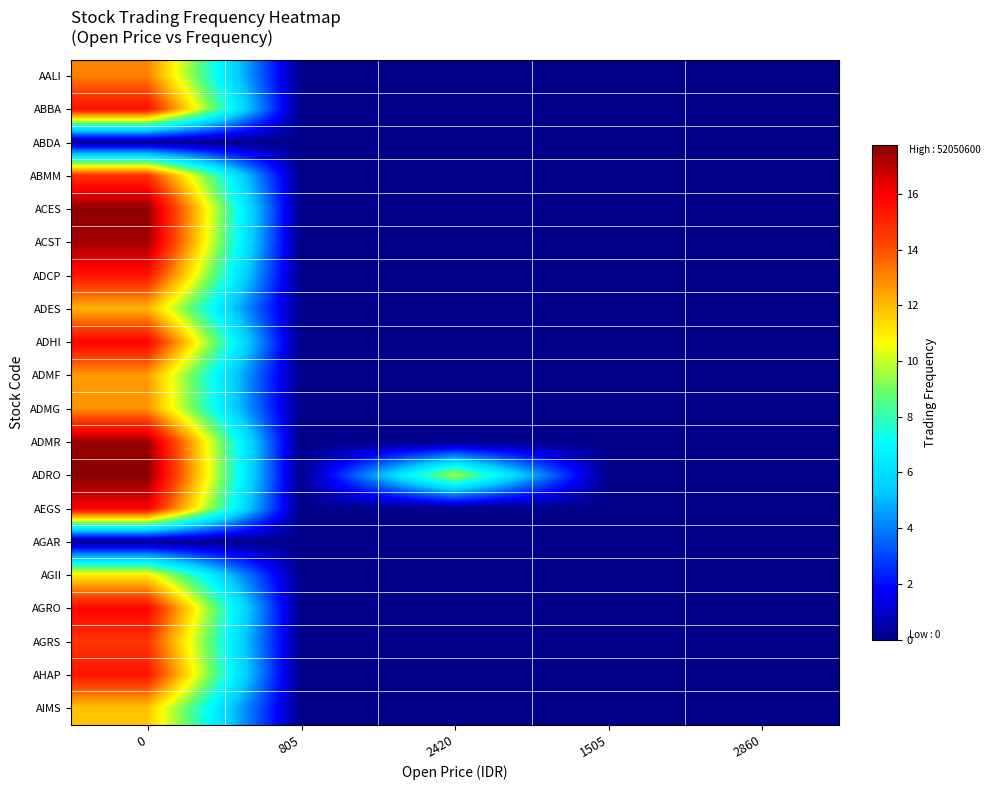

Reading right to left, transcribe all the data shown in this chart.

AALI: 2860=0.0	1505=0.0	2420=0.0	805=0.0	0=13.1
ABBA: 2860=0.0	1505=0.0	2420=0.0	805=0.0	0=15.6
ABDA: 2860=0.0	1505=0.0	2420=0.0	805=0.0	0=0.0
ABMM: 2860=0.0	1505=0.0	2420=0.0	805=0.0	0=14.7
ACES: 2860=0.0	1505=0.0	2420=0.0	805=0.0	0=17.7
ACST: 2860=0.0	1505=0.0	2420=0.0	805=0.0	0=17.4
ADCP: 2860=0.0	1505=0.0	2420=0.0	805=0.0	0=15.4
ADES: 2860=0.0	1505=0.0	2420=0.0	805=0.0	0=12.1
ADHI: 2860=0.0	1505=0.0	2420=0.0	805=0.0	0=15.9
ADMF: 2860=0.0	1505=0.0	2420=0.0	805=0.0	0=12.6
ADMG: 2860=0.0	1505=0.0	2420=0.0	805=0.0	0=12.8
ADMR: 2860=0.0	1505=0.0	2420=0.0	805=0.0	0=17.5
ADRO: 2860=0.0	1505=0.0	2420=9.8	805=0.0	0=17.8
AEGS: 2860=0.0	1505=0.0	2420=0.0	805=0.0	0=16.0
AGAR: 2860=0.0	1505=0.0	2420=0.0	805=0.0	0=0.0
AGII: 2860=0.0	1505=0.0	2420=0.0	805=0.0	0=11.1
AGRO: 2860=0.0	1505=0.0	2420=0.0	805=0.0	0=15.9
AGRS: 2860=0.0	1505=0.0	2420=0.0	805=0.0	0=14.6
AHAP: 2860=0.0	1505=0.0	2420=0.0	805=0.0	0=15.4
AIMS: 2860=0.0	1505=0.0	2420=0.0	805=0.0	0=11.8